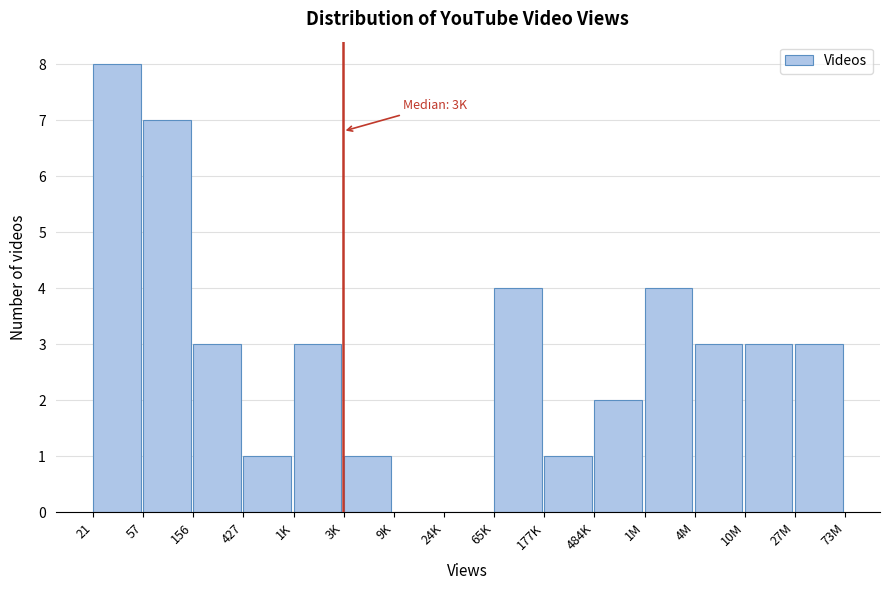

What is the sum of the values at 65K and 10M?

7